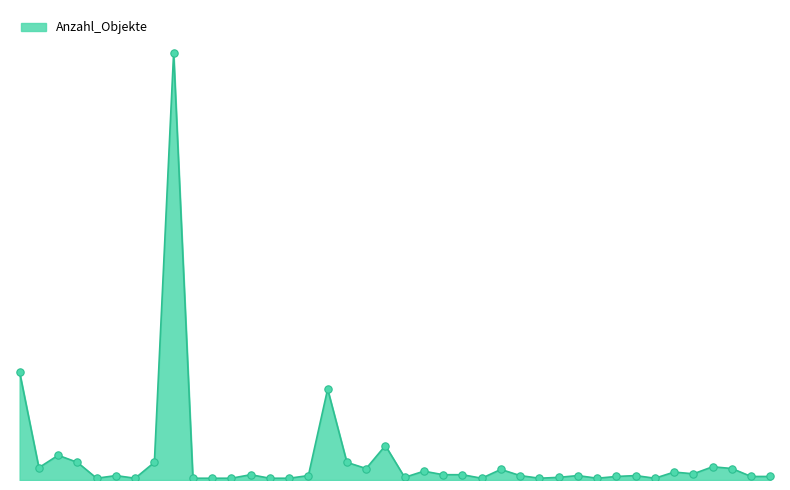

Is this an area chart (filled region under the line)?

Yes